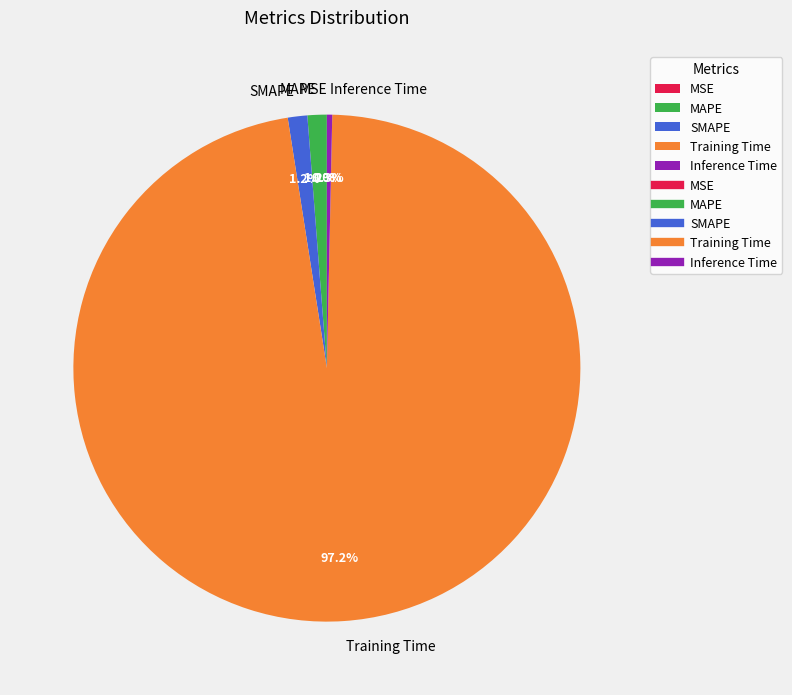

Do MAPE and Training Time together represent more than half of the pie?

Yes